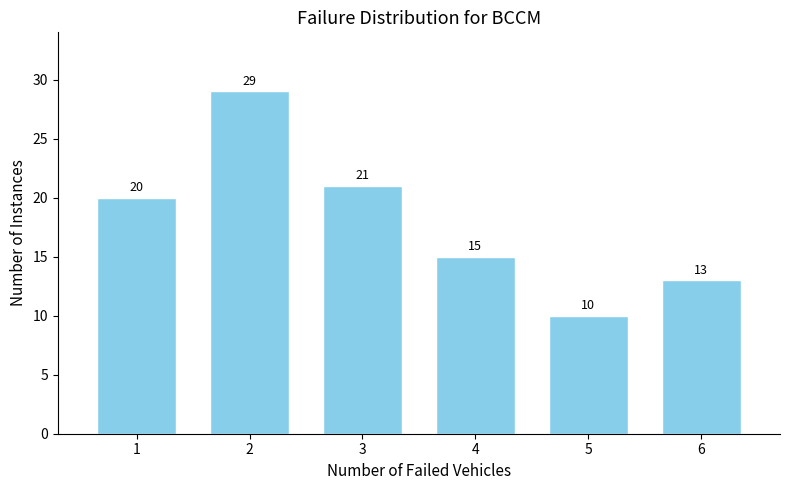

Reading left to right, list all the values displayed in this chart.

20	29	21	15	10	13